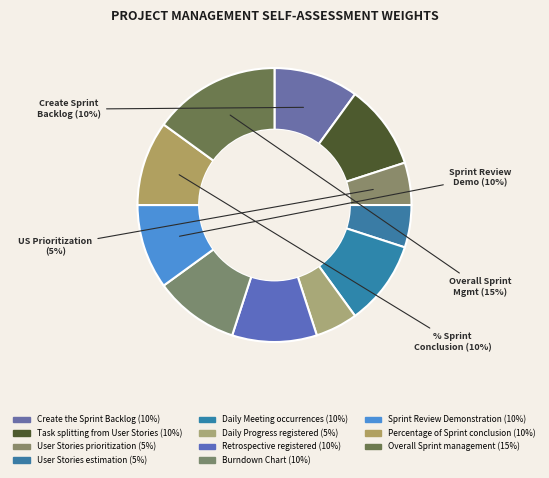

The Sprint Review Demonstration slice represents 2% of the pie. True or false?

False